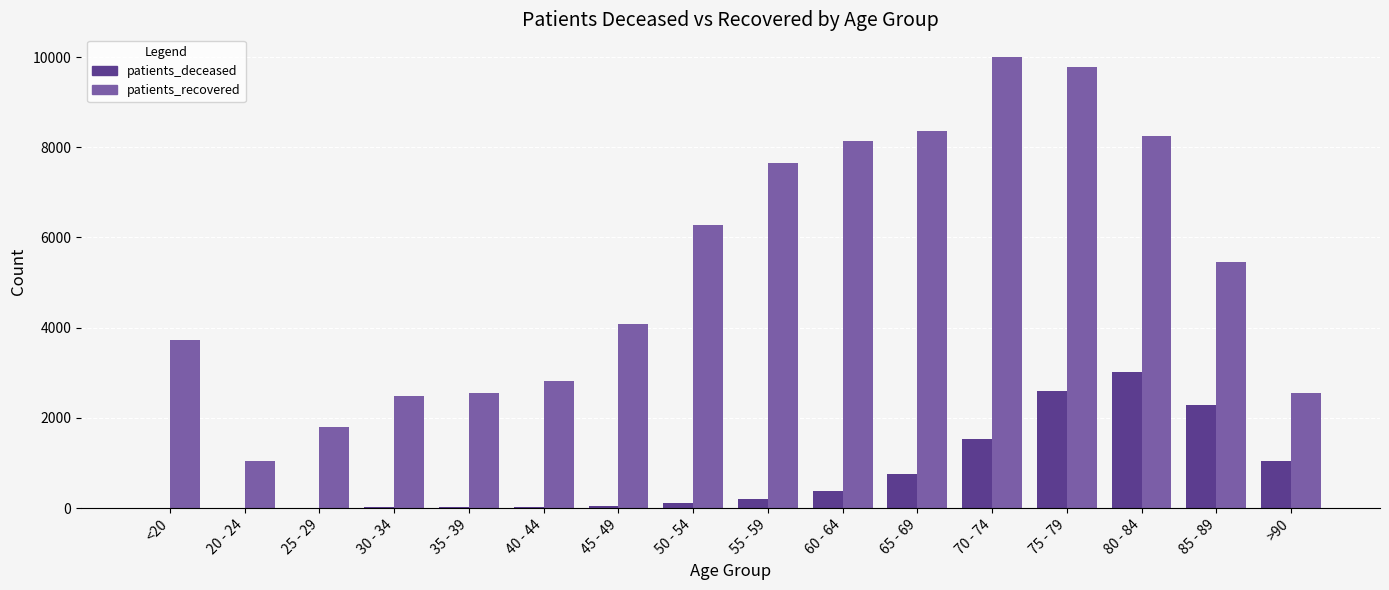

Which category has the highest value across all series?

70 - 74